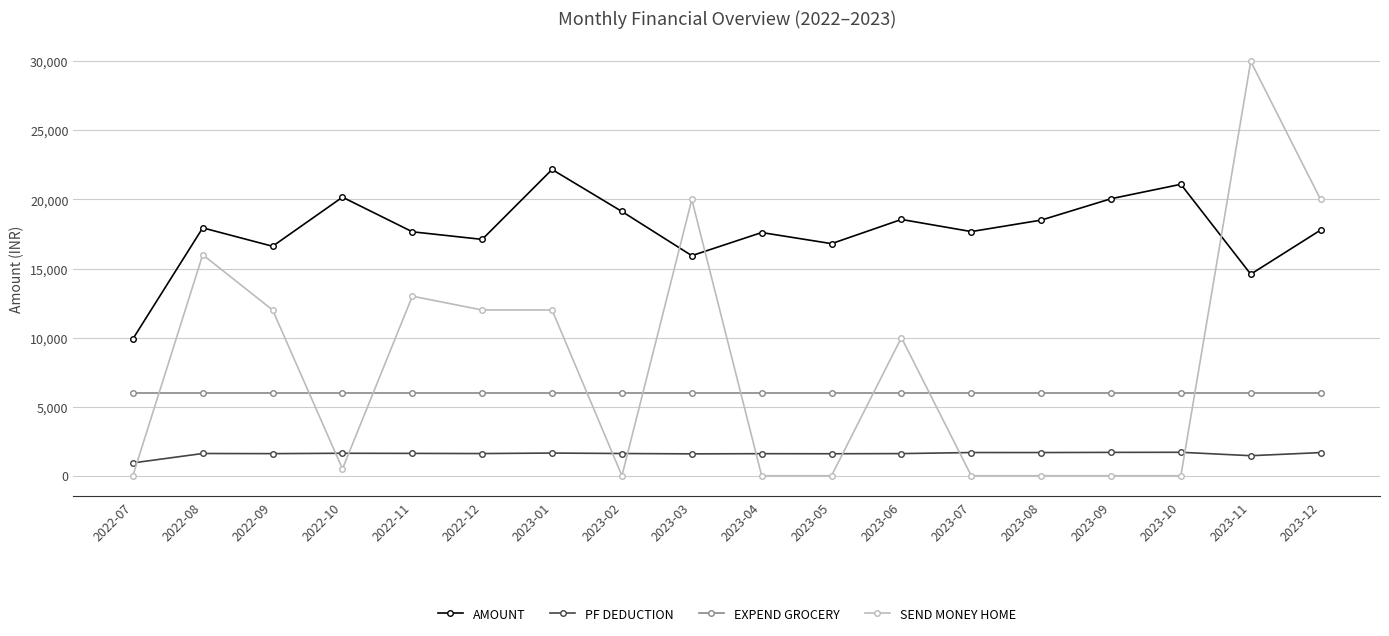

What is the total value across all series at 2023-09?

27748